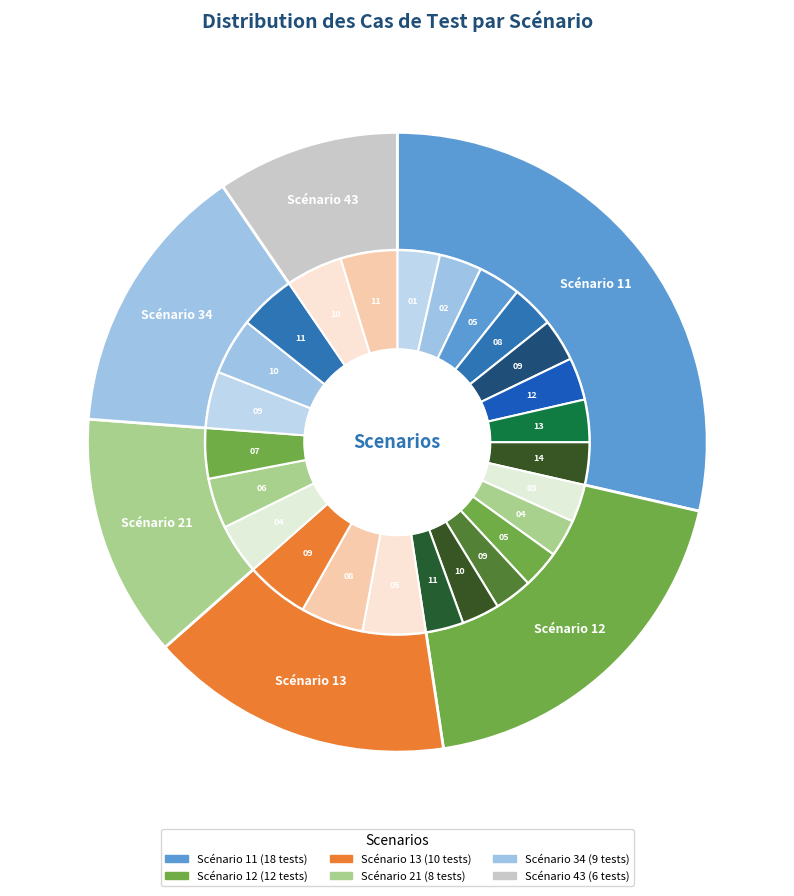

Is it true that 21 is 5% of the pie?

False